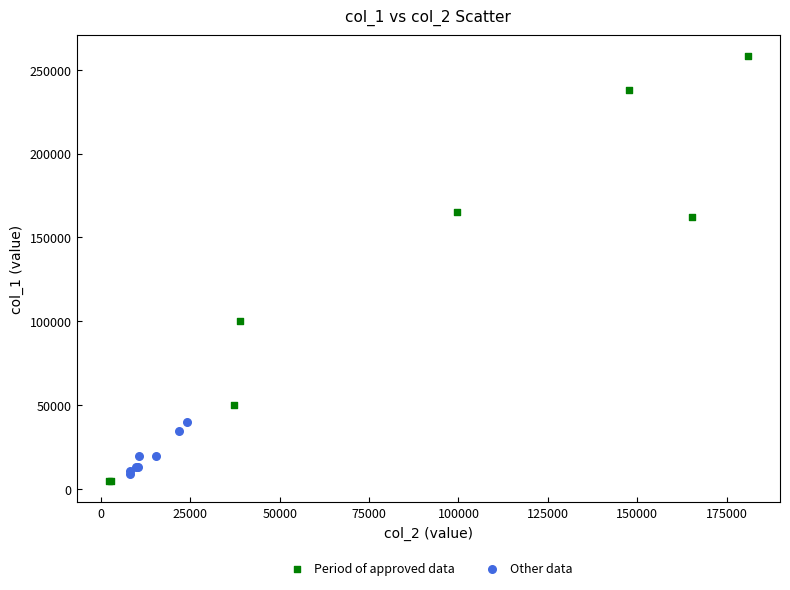

What are all the series names shown in the legend?

Period of approved data, Other data